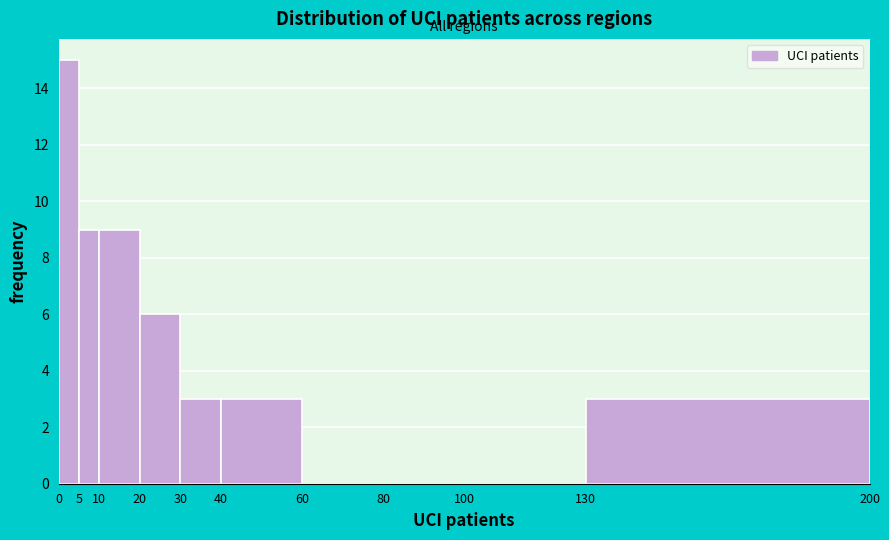

Over which range of the x-axis is the bar tallest?

0 to 5